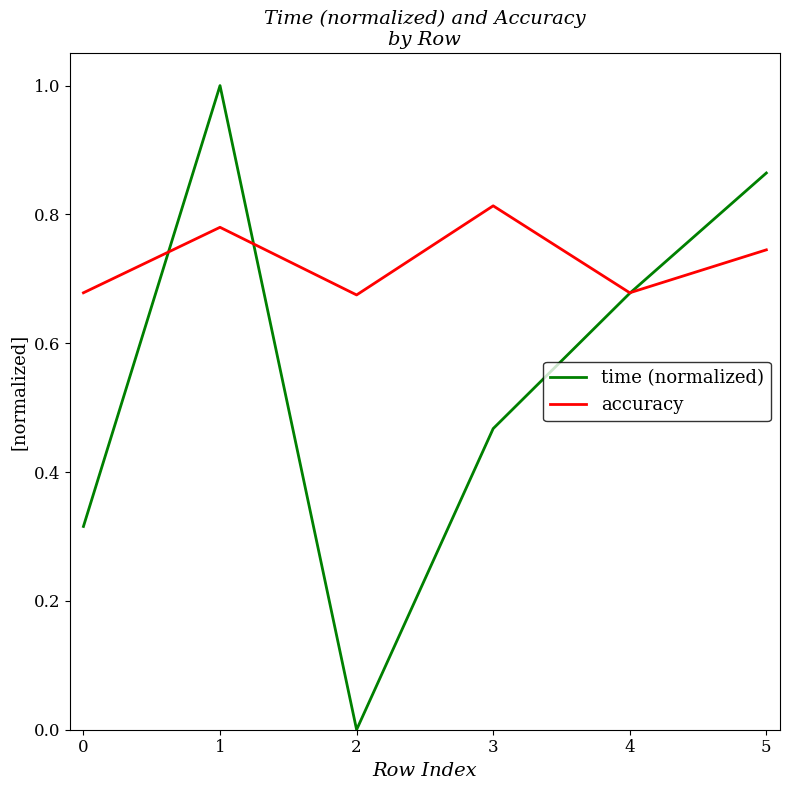

Between which two adjacent categories do accuracy and time (normalized) first intersect?

0 and 1